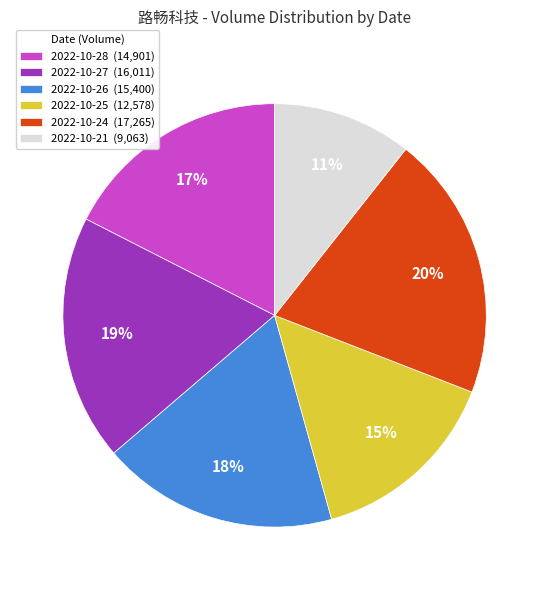

What is the largest slice in the pie chart?

2022-10-24